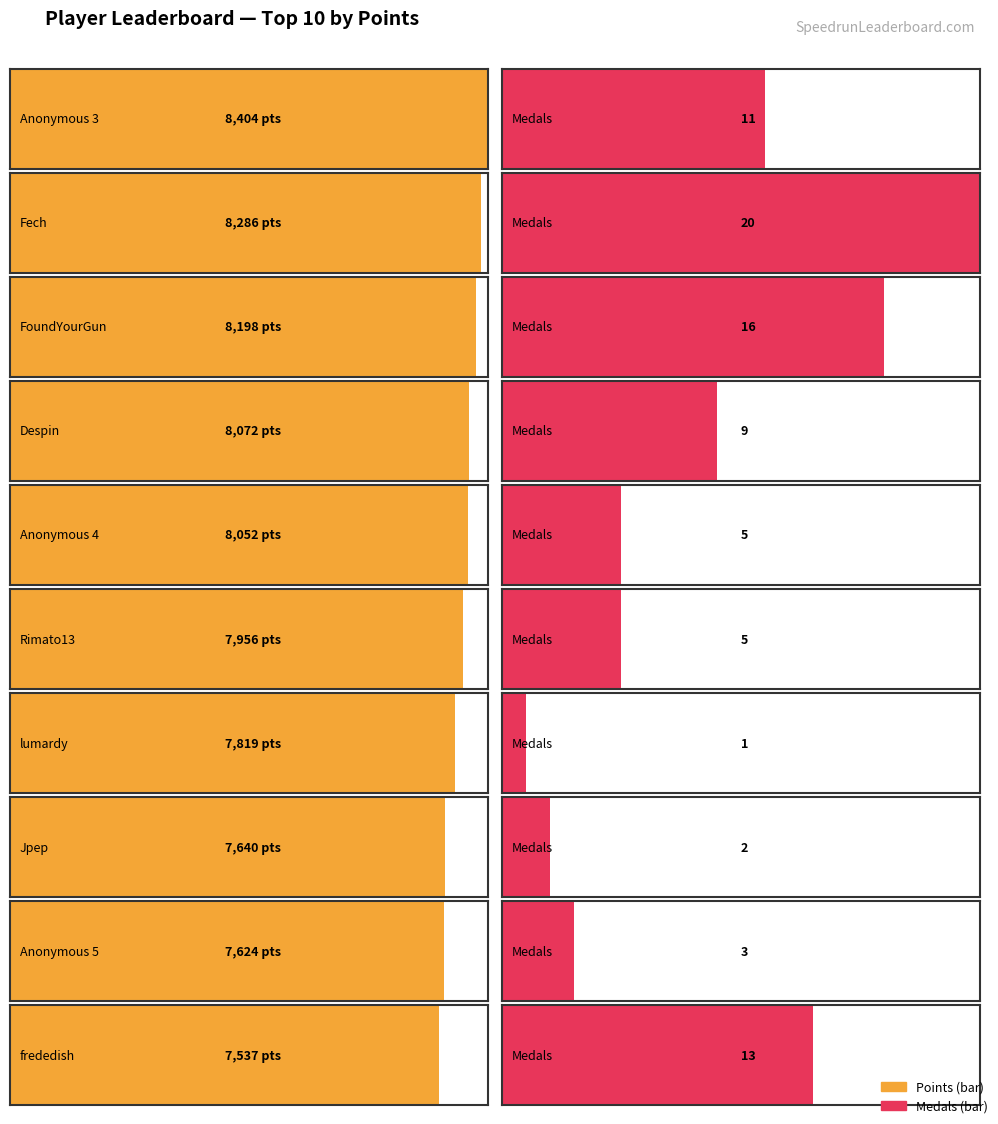

At how many categories does at least one series exceed 6423?

10